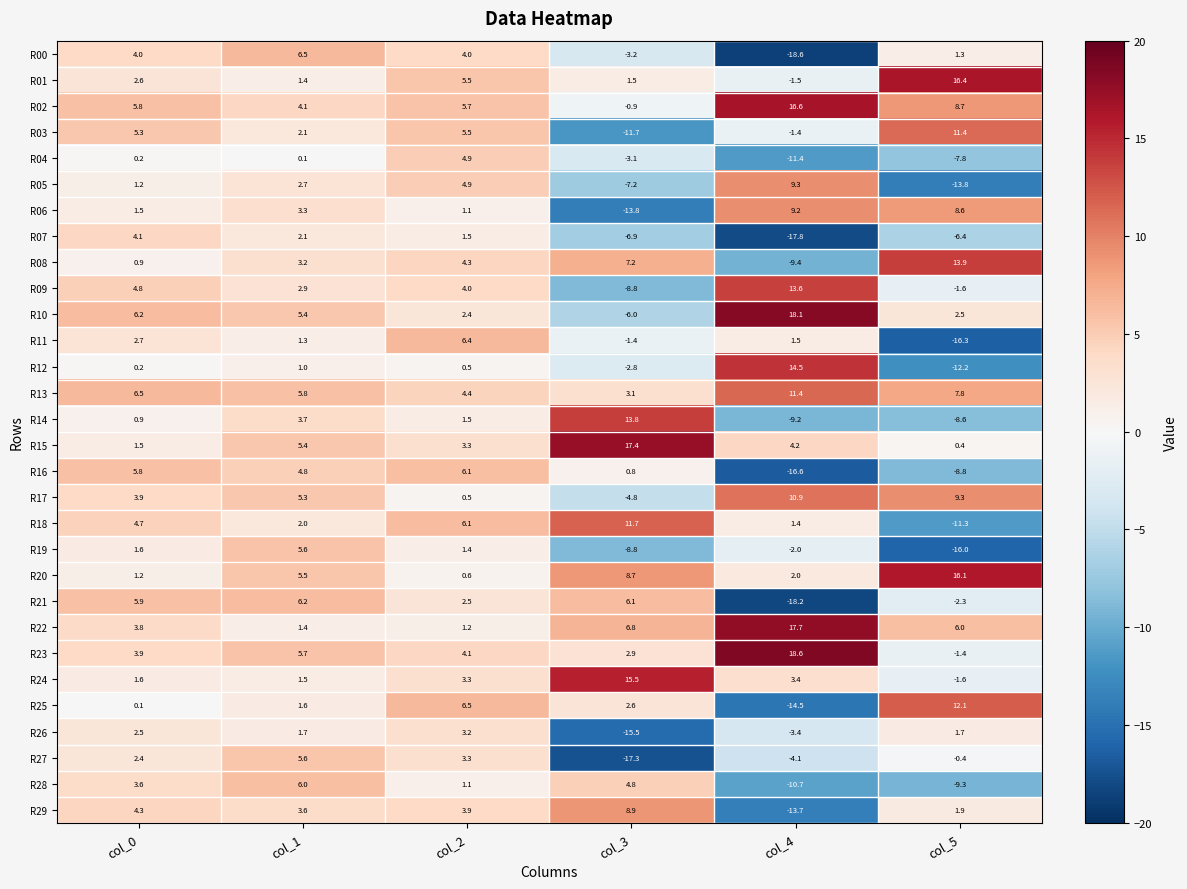

Which category has the highest value across all series?

col_4